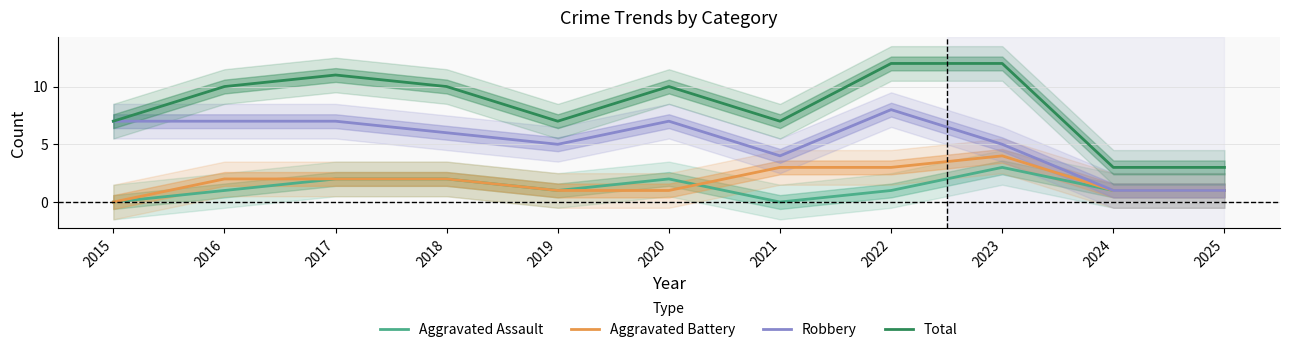

Reading left to right, transcribe all the data shown in this chart.

Aggravated Assault: 0	1	2	2	1	2	0	1	3	1	1
Aggravated Battery: 0	2	2	2	1	1	3	3	4	1	1
Robbery: 7	7	7	6	5	7	4	8	5	1	1
Total: 7	10	11	10	7	10	7	12	12	3	3